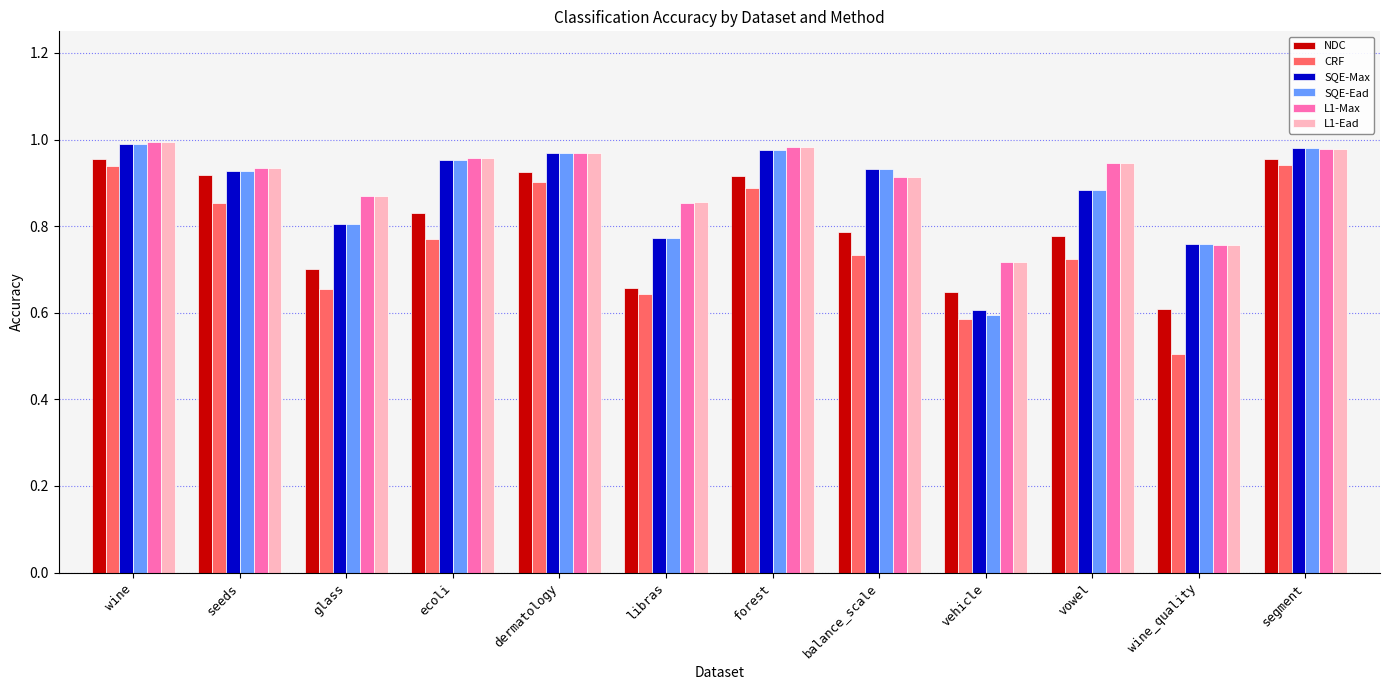

Which category has the lowest value across all series?

wine_quality